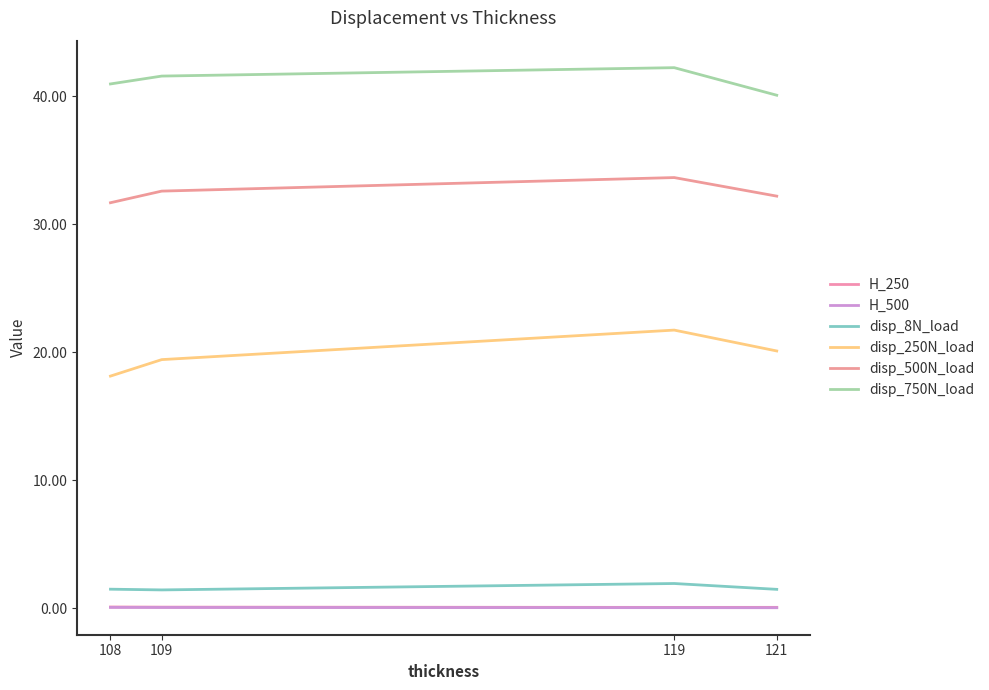

True or false: disp_8N_load and H_250 intersect in this chart.

False